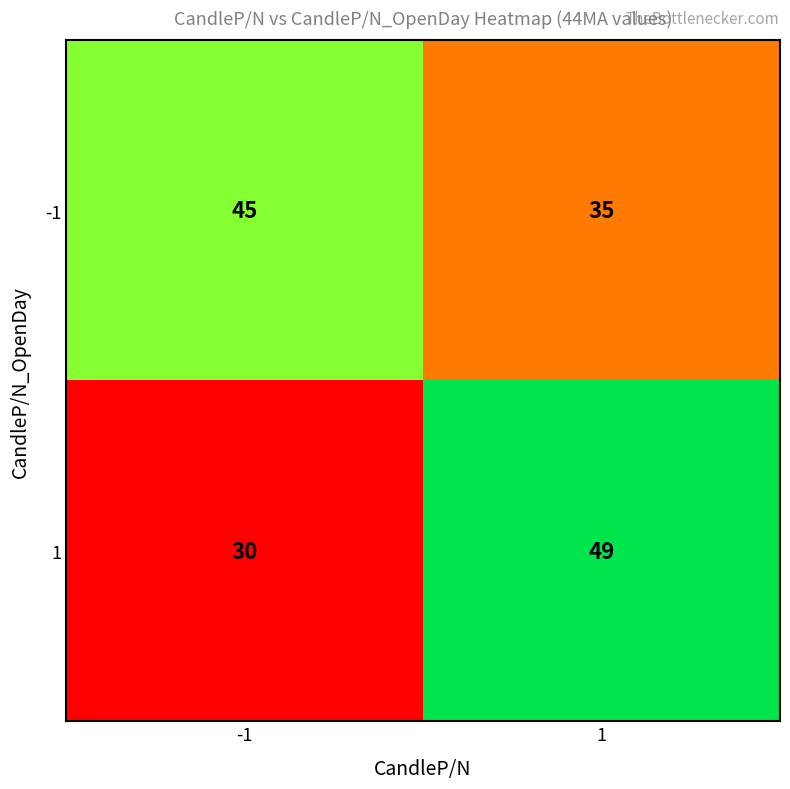

What is the smallest value displayed?

30